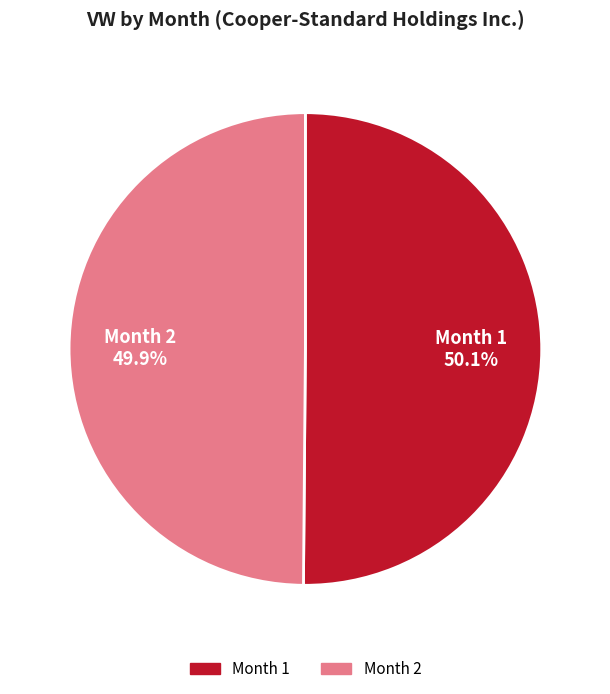

Does any single category account for the majority?

Yes